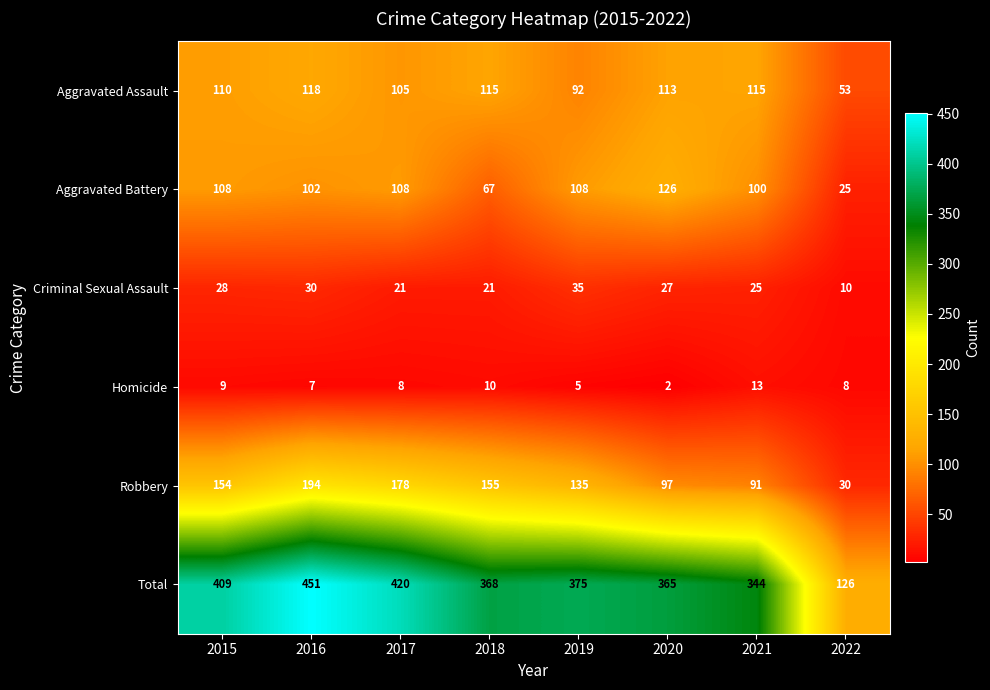

What is the average value of the Total series?

357